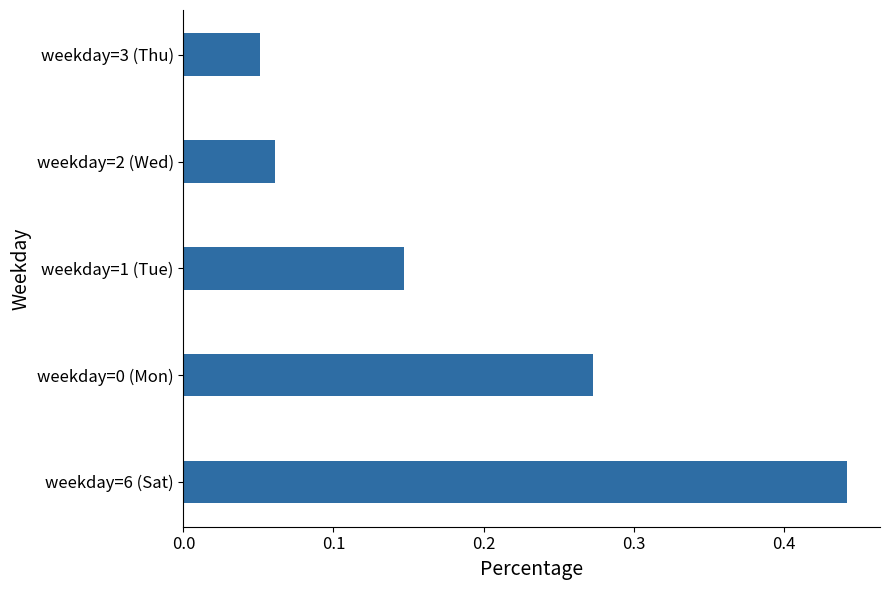

Which category has the lowest value across all series?

weekday=3 (Thu)